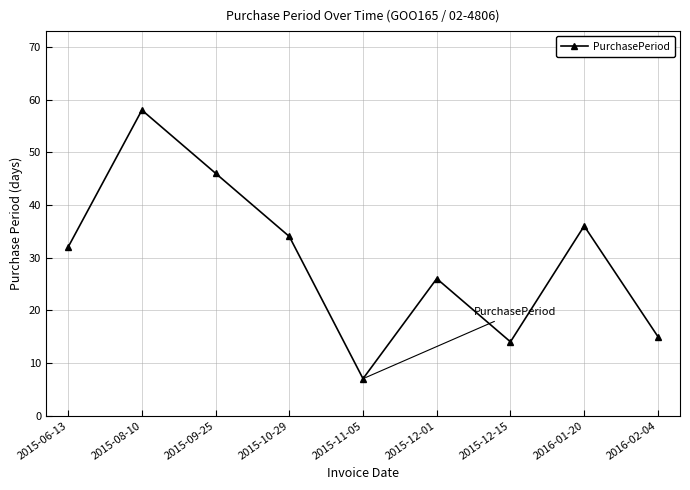

How many distinct data groups are displayed?

1